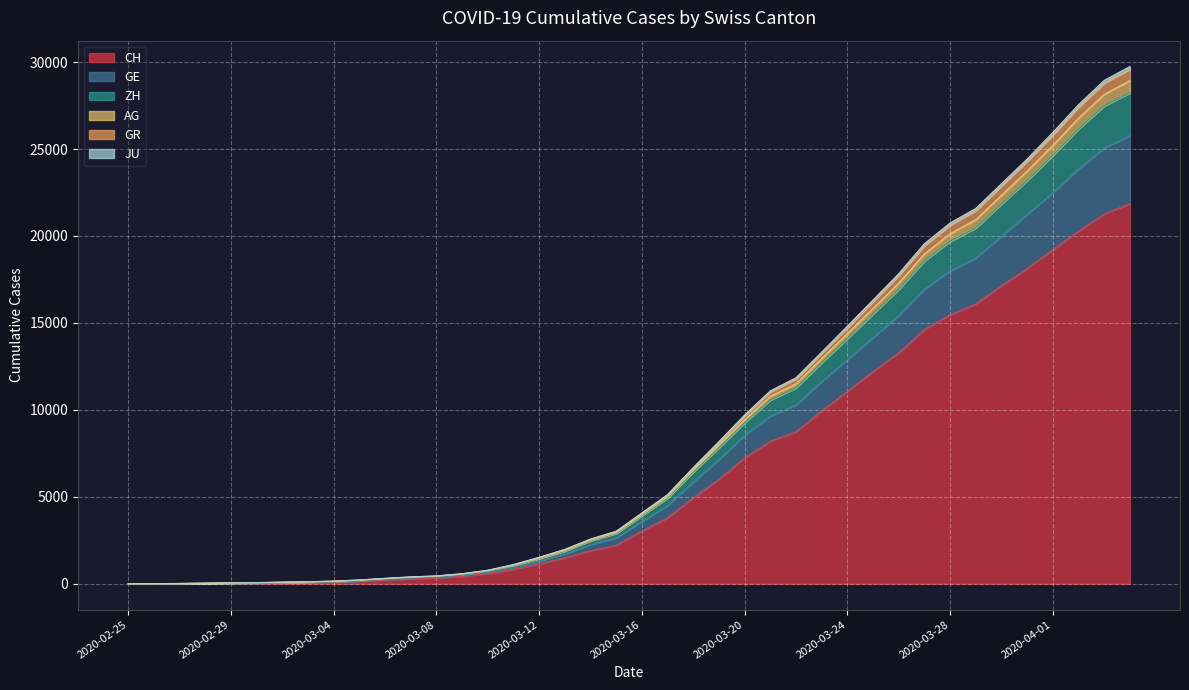

How many categories are shown in the chart?

40